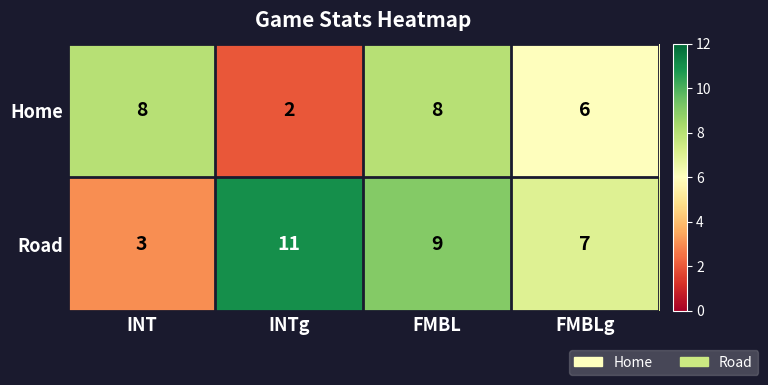

What is the difference between the maximum and minimum values in the Home series?

6